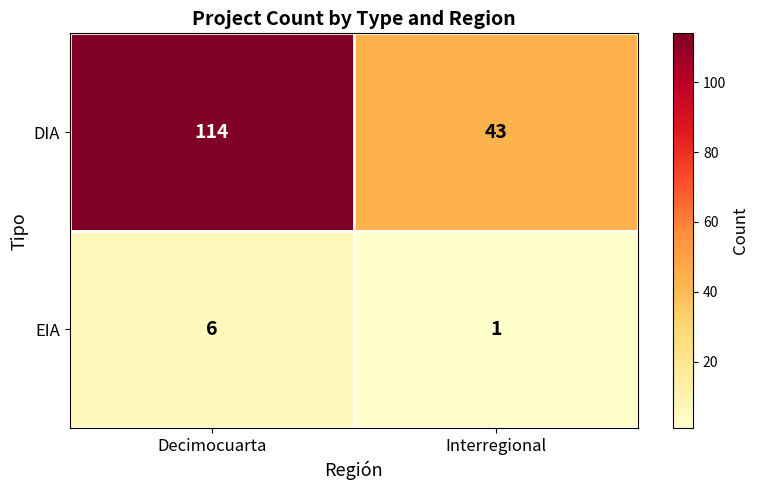

True or false: EIA has a value of 6 at Decimocuarta.

True